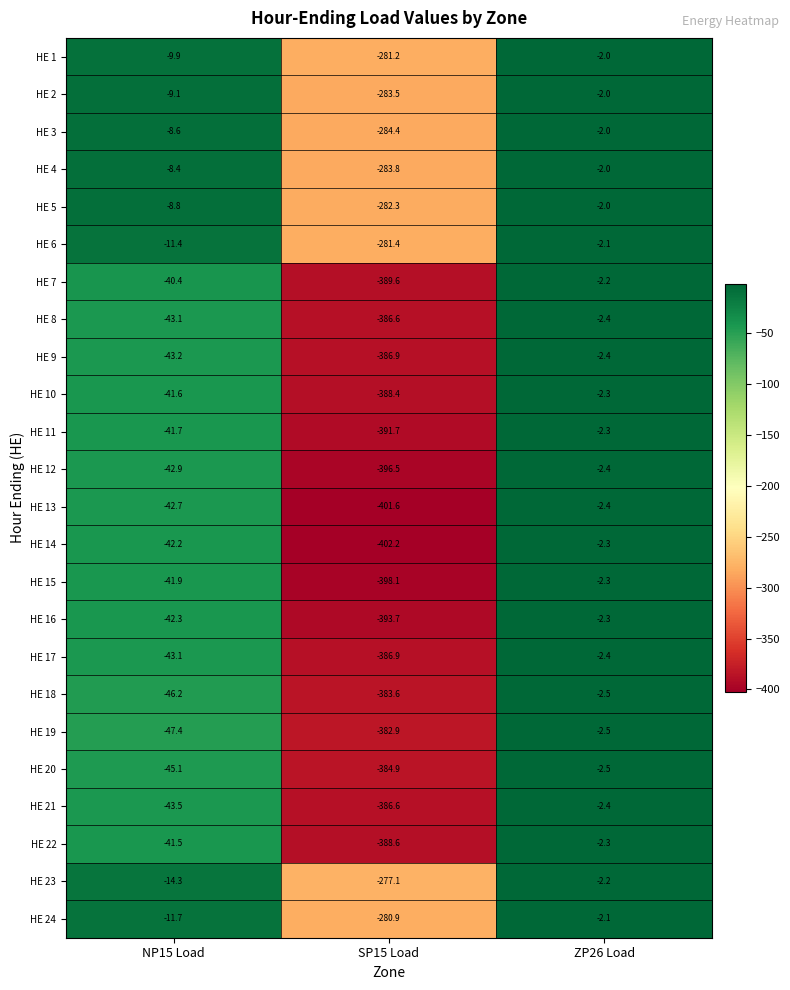

What is the sum of the HE 10 values at NP15 Load and ZP26 Load?

-43.9